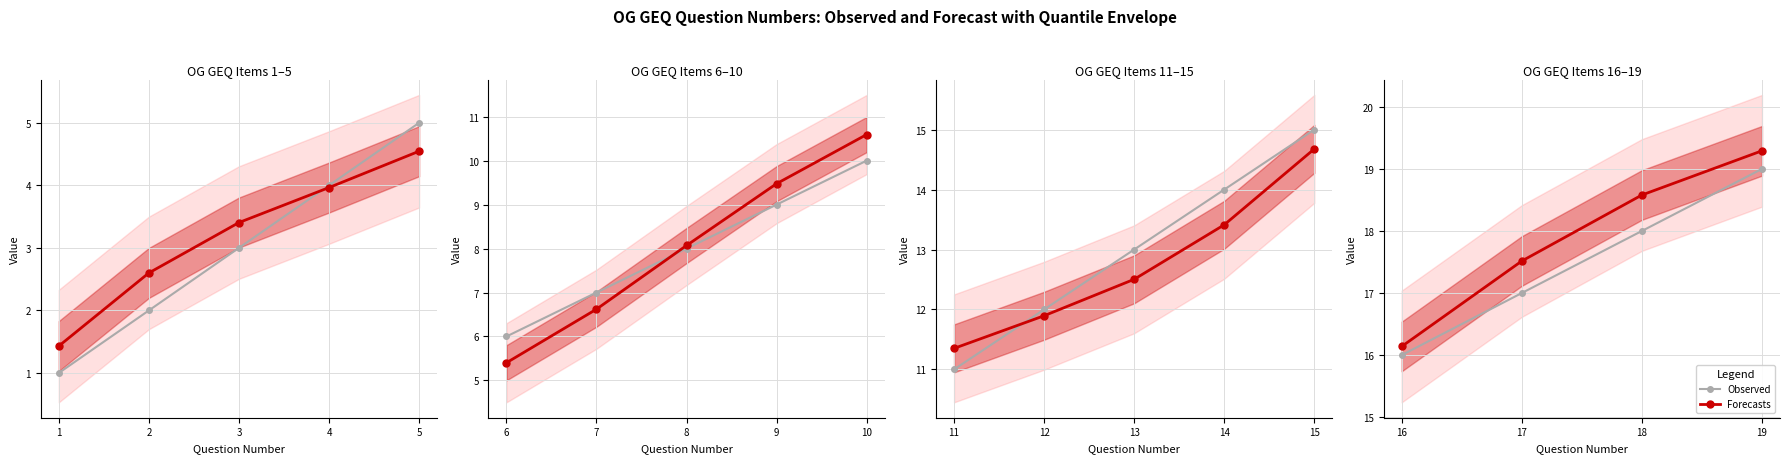

Is this an area chart (filled region under the line)?

No